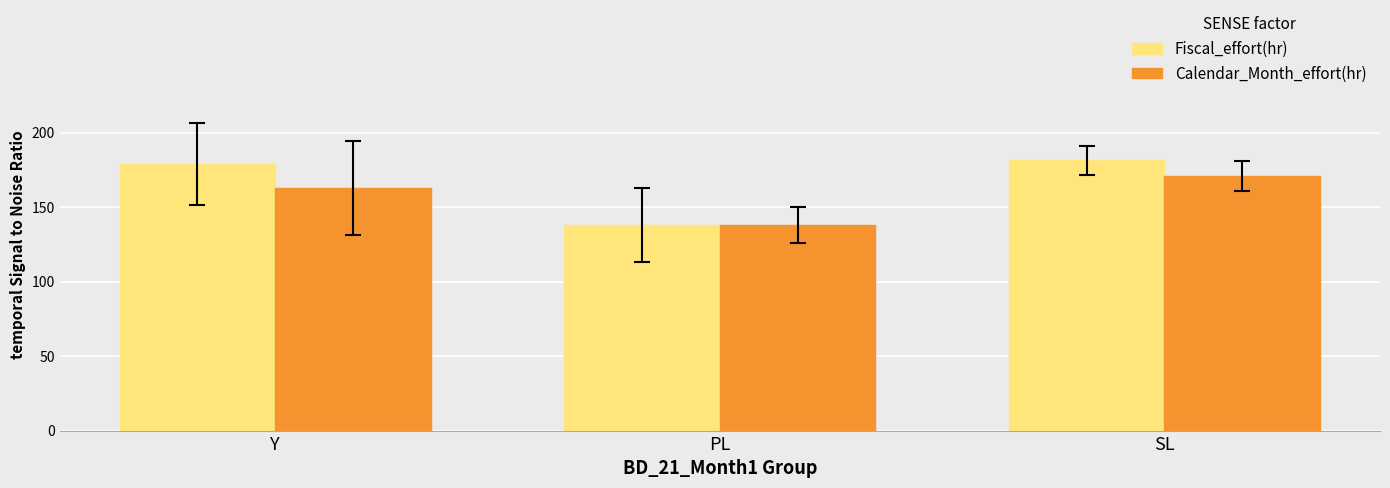

Is the value of Fiscal_effort(hr) at SL greater than the value of Calendar_Month_effort(hr) at SL?

Yes